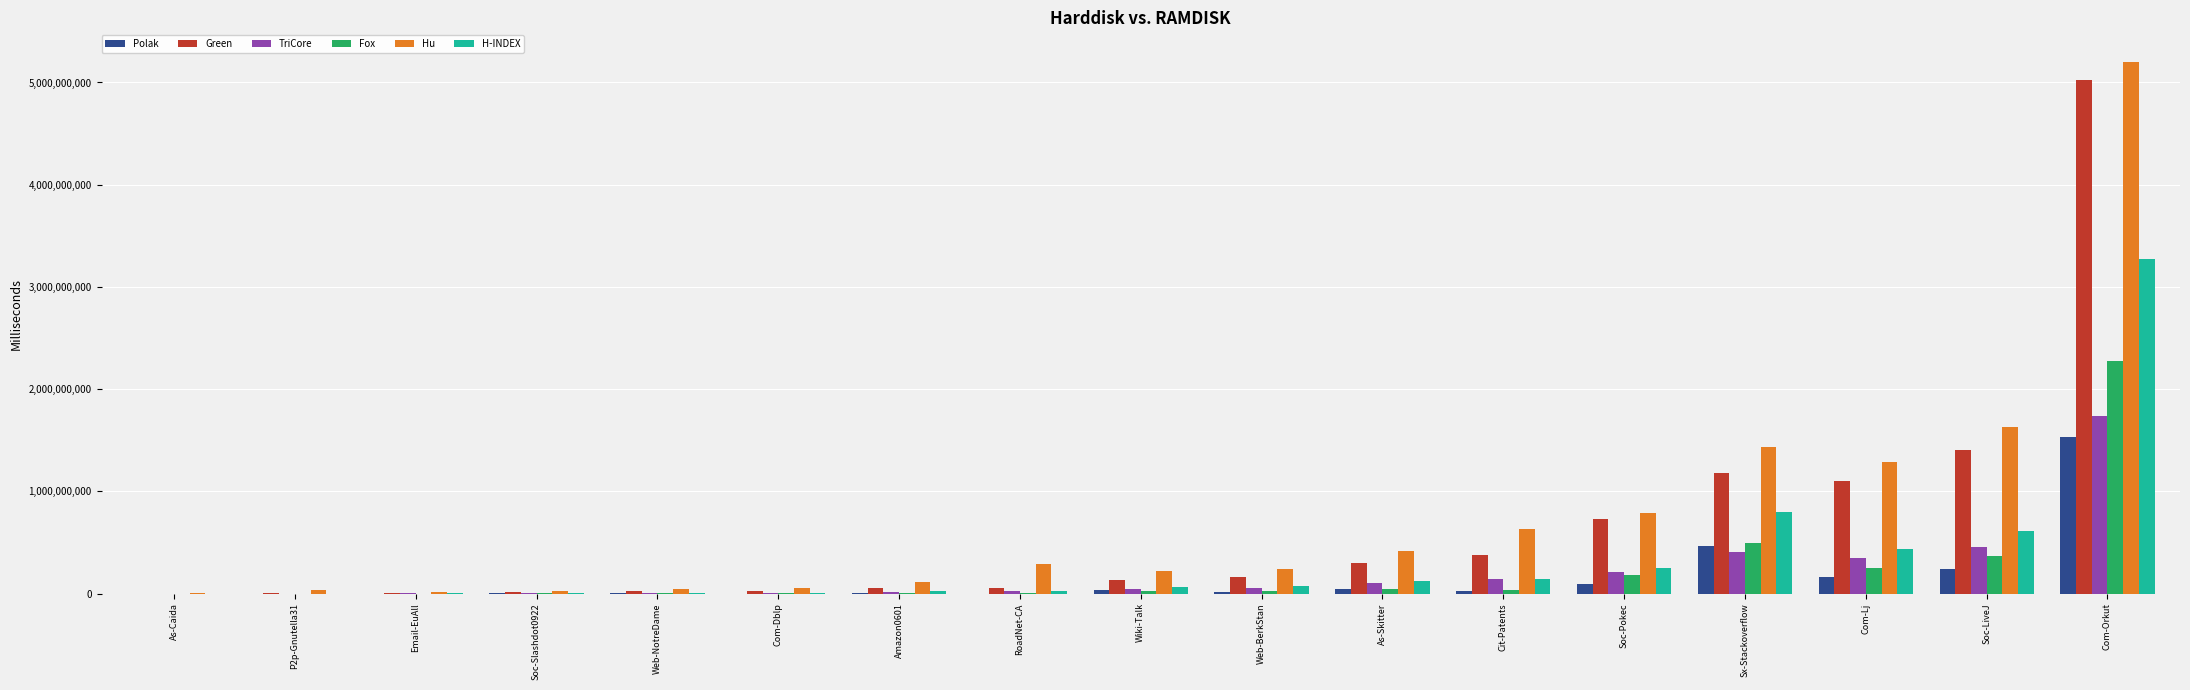

Between Wiki-Talk and Sx-Stackoverflow, which series saw the biggest shift?

Hu